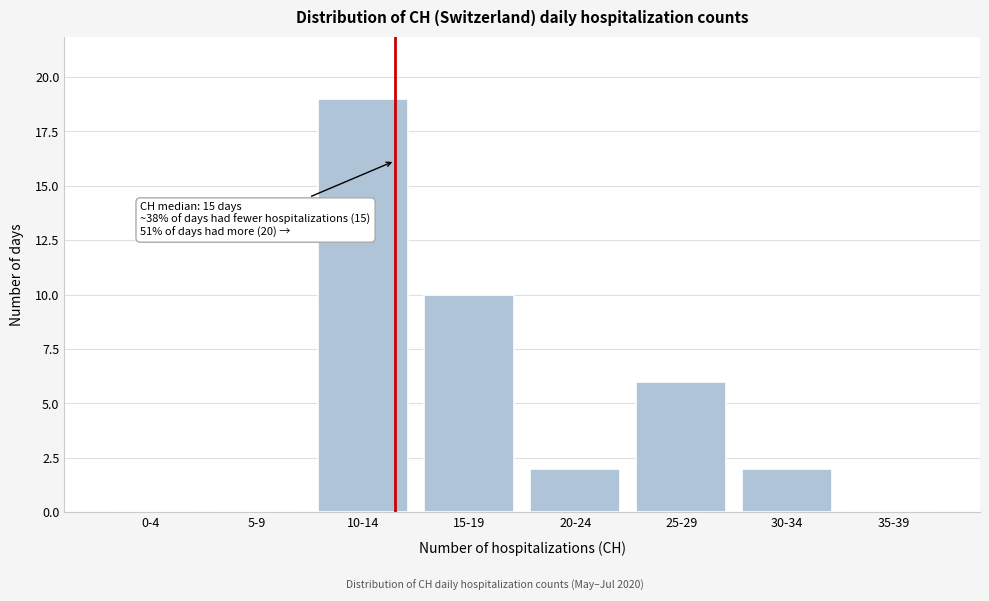

Reading left to right, transcribe all the data shown in this chart.

0-4=0	5-9=0	10-14=19	15-19=10	20-24=2	25-29=6	30-34=2	35-39=0